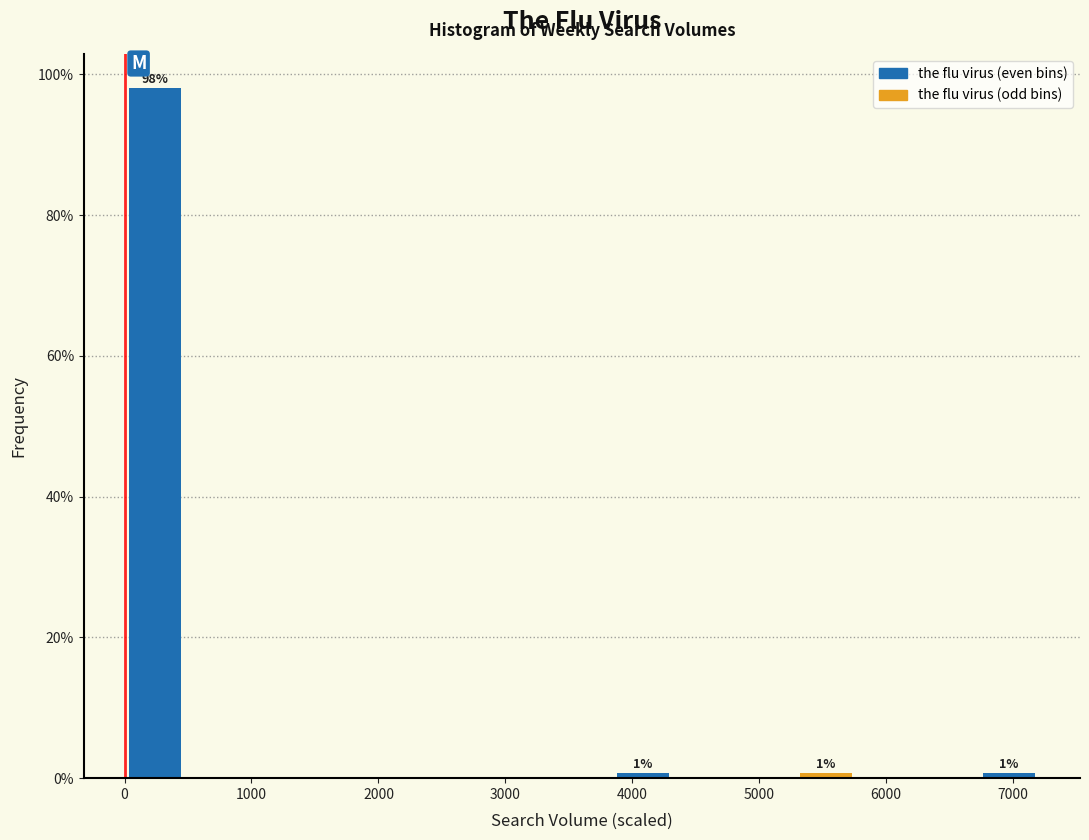

Over which range of the x-axis is the bar tallest?

0 to 500